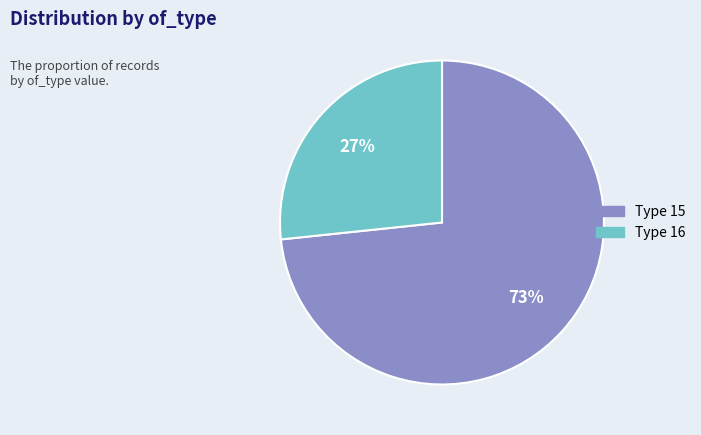

Does any single category account for the majority?

Yes